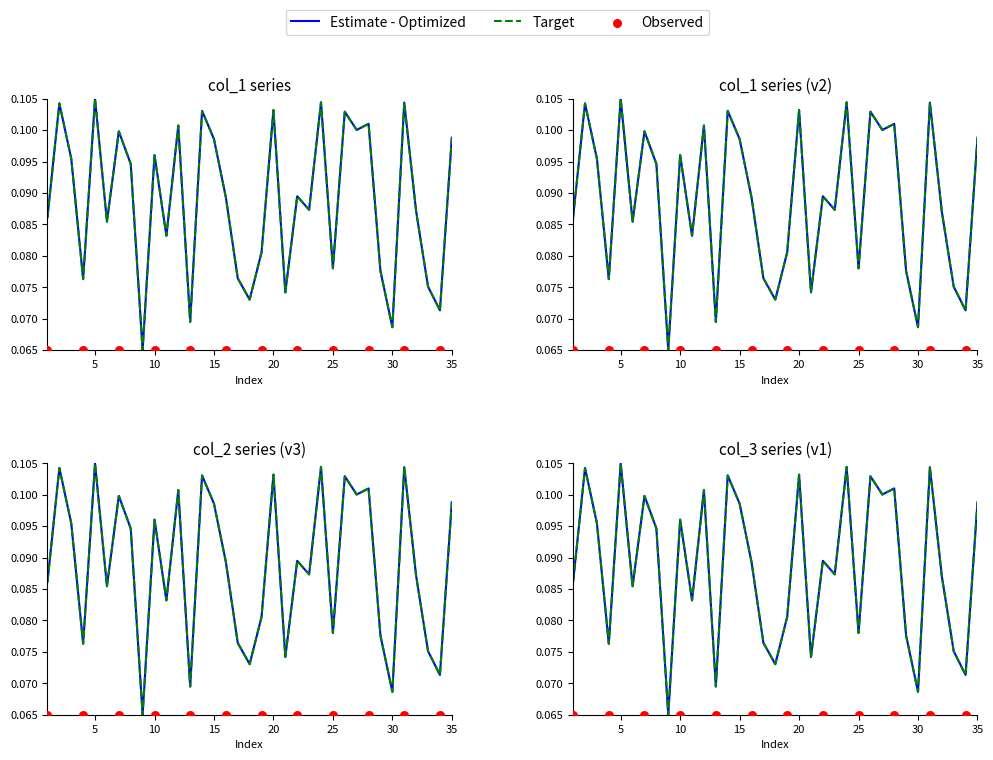

At how many categories does at least one series exceed 0?

35